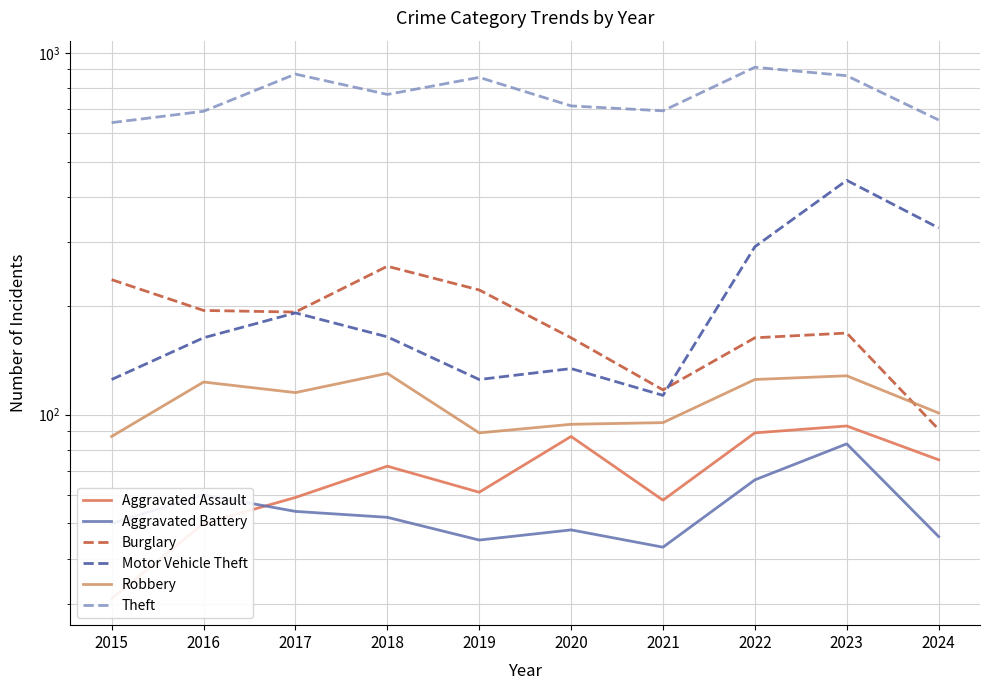

Where is Robbery nearest to the value 108?

2017